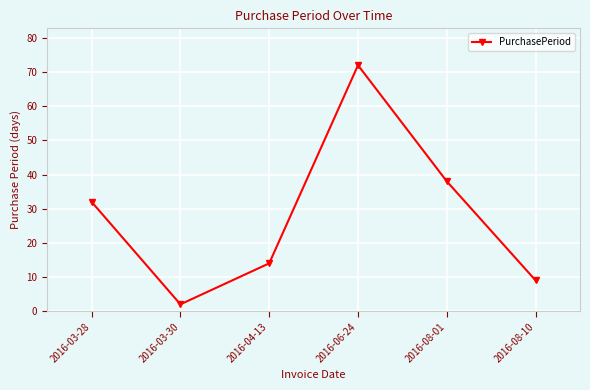

What is the difference between the maximum and minimum values?

70